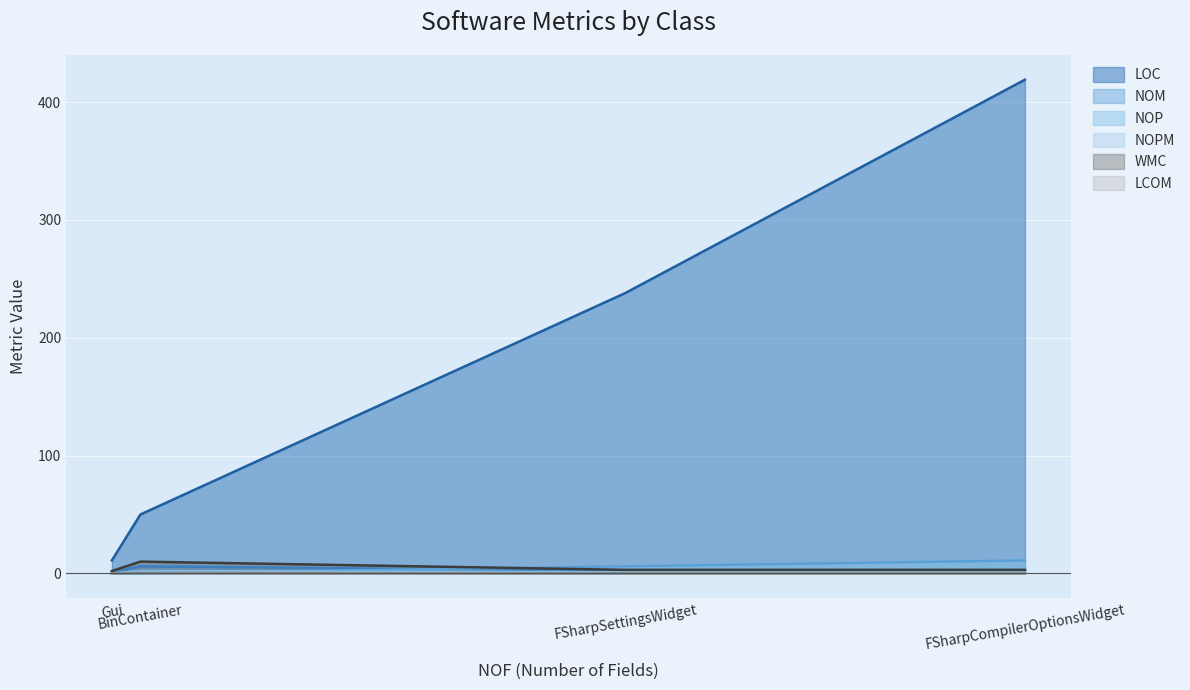

How many lines are shown in the chart?

6